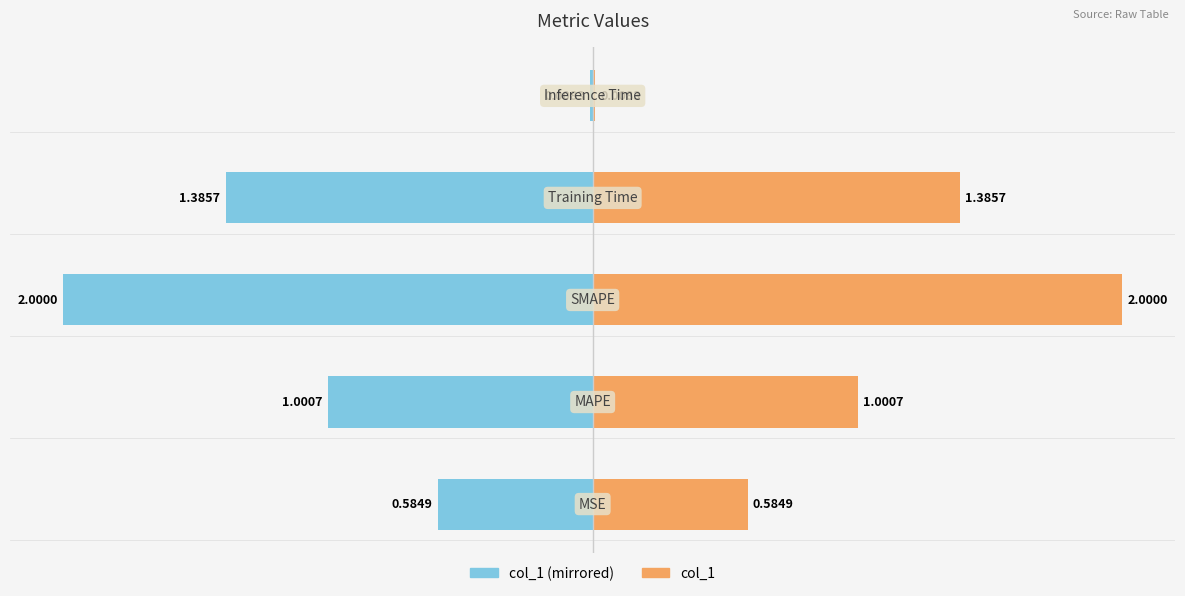

How many series are shown in this chart?

2